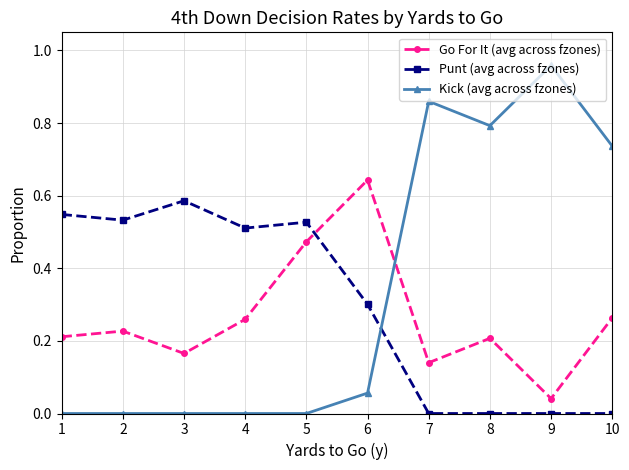

True or false: Kick (avg across fzones) has a value of 0.2 at 8.

False